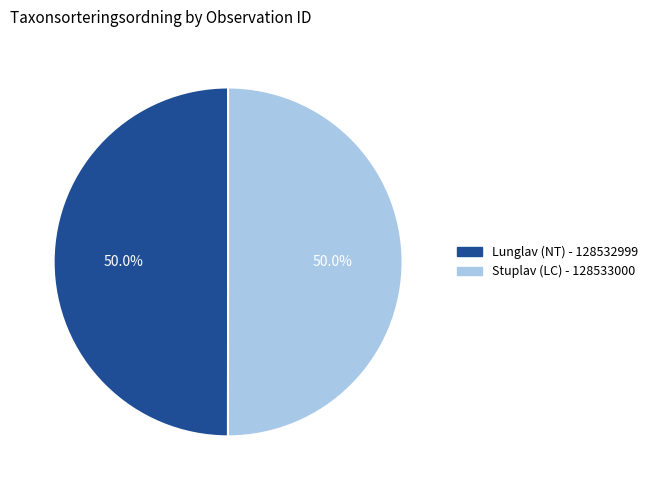

Is the sum of Lunglav (NT) - 128532999 and Stuplav (LC) - 128533000 greater than half?

Yes